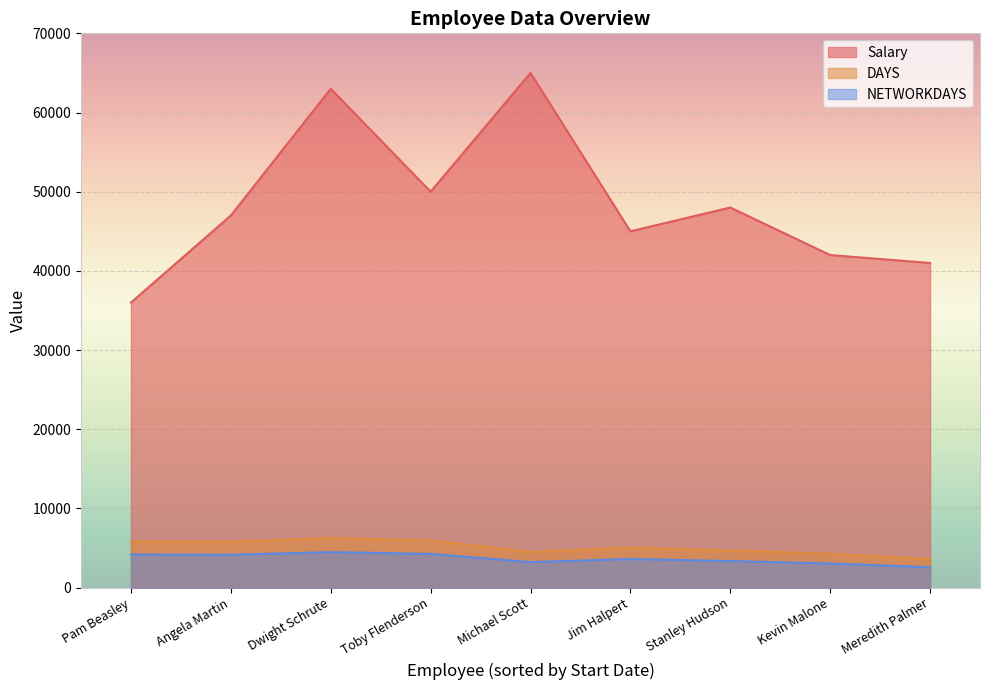

At which category does Salary reach its first local valley?

Toby Flenderson